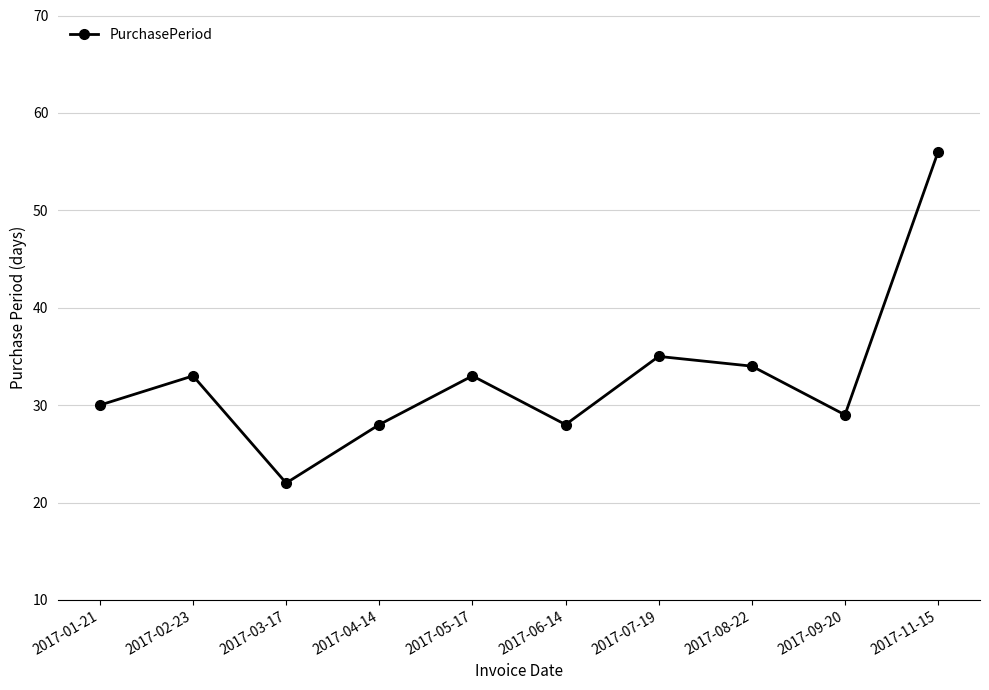

What is the smallest value displayed?

22